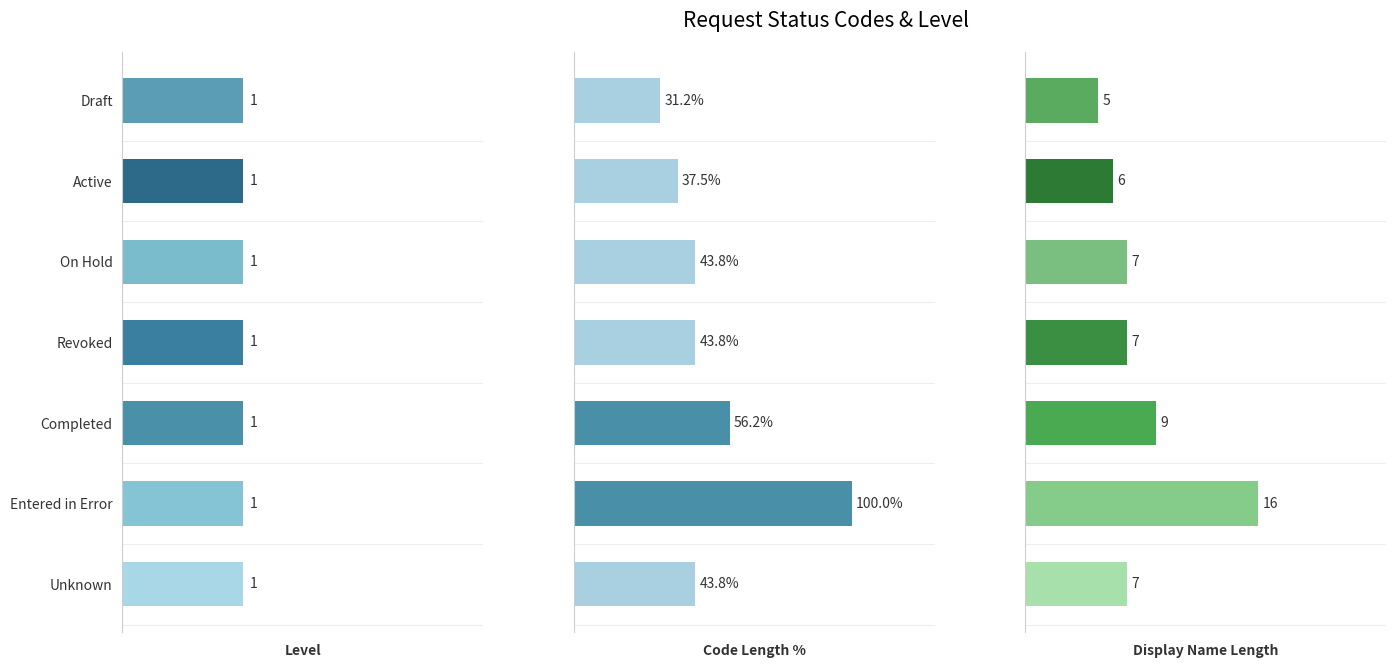

What is the value of the Display Name Length bar at the 3rd from the left?

7.0